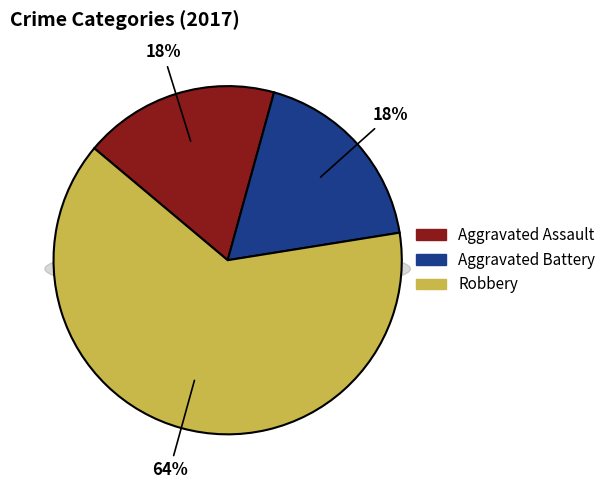

Combined, what portion of the pie is Robbery and Aggravated Battery?

81.8%